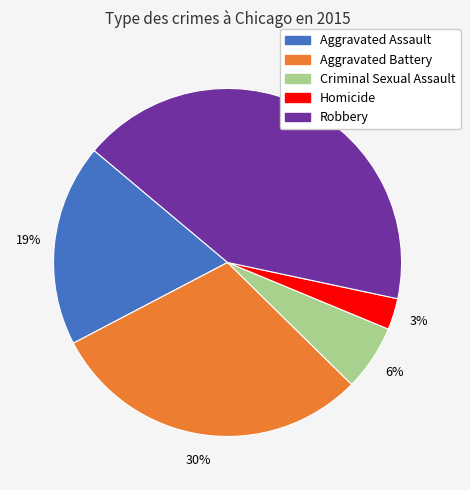

Do Homicide and Aggravated Assault together represent more than half of the pie?

No